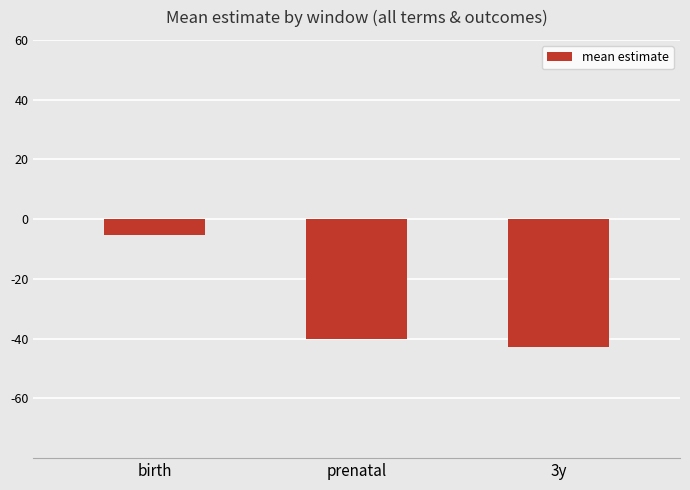

Reading right to left, extract all data points from this chart.

3y=-42.9	prenatal=-40.1	birth=-5.2